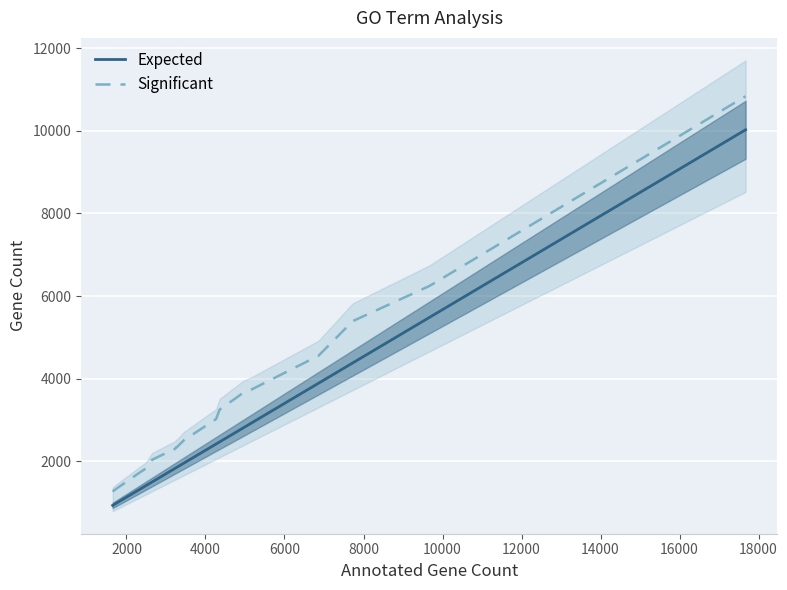

True or false: Expected and Significant intersect in this chart.

False